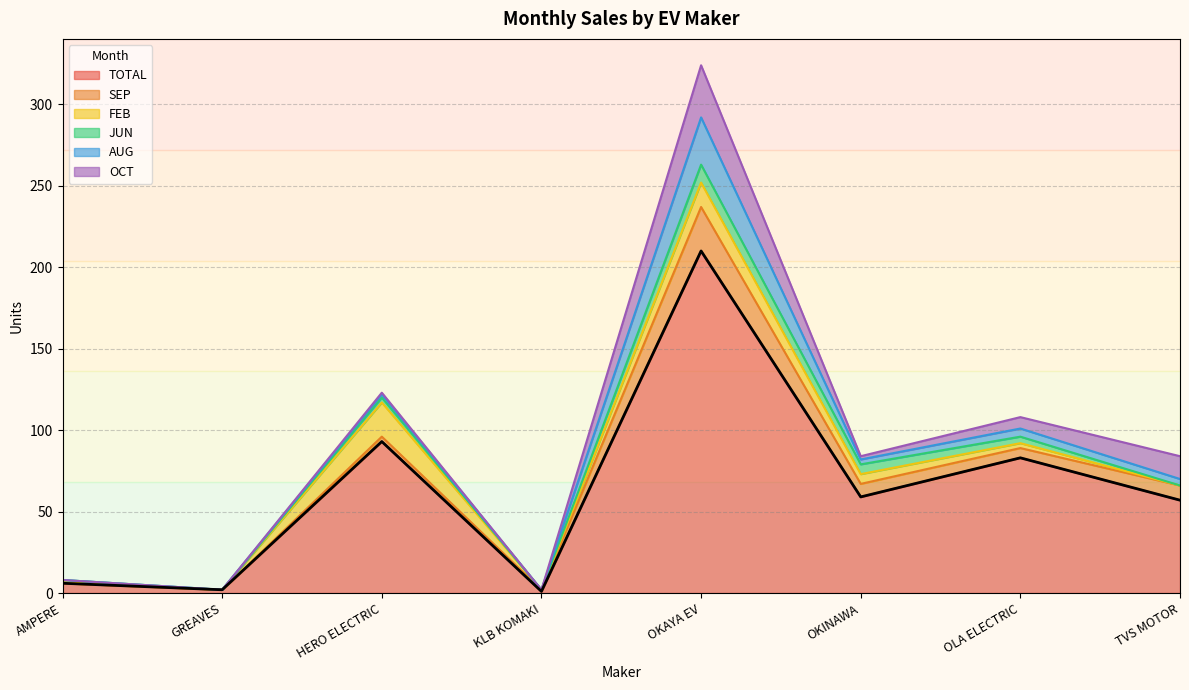

How many data points does each series have?

8